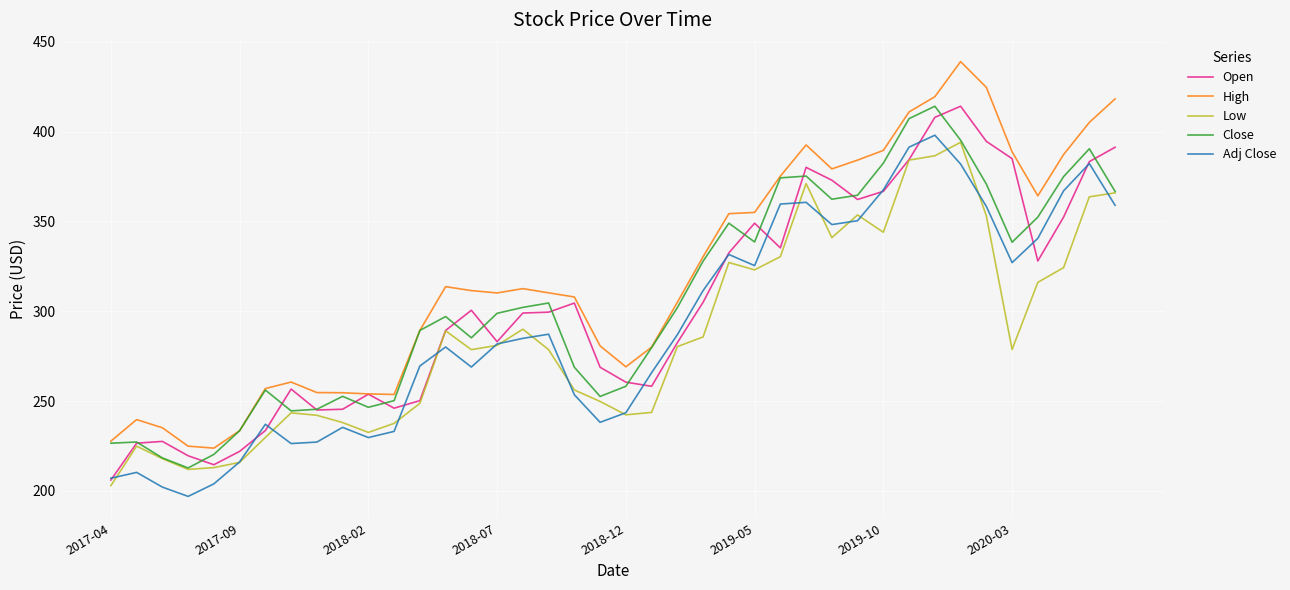

Which series has the largest total across all categories?

High